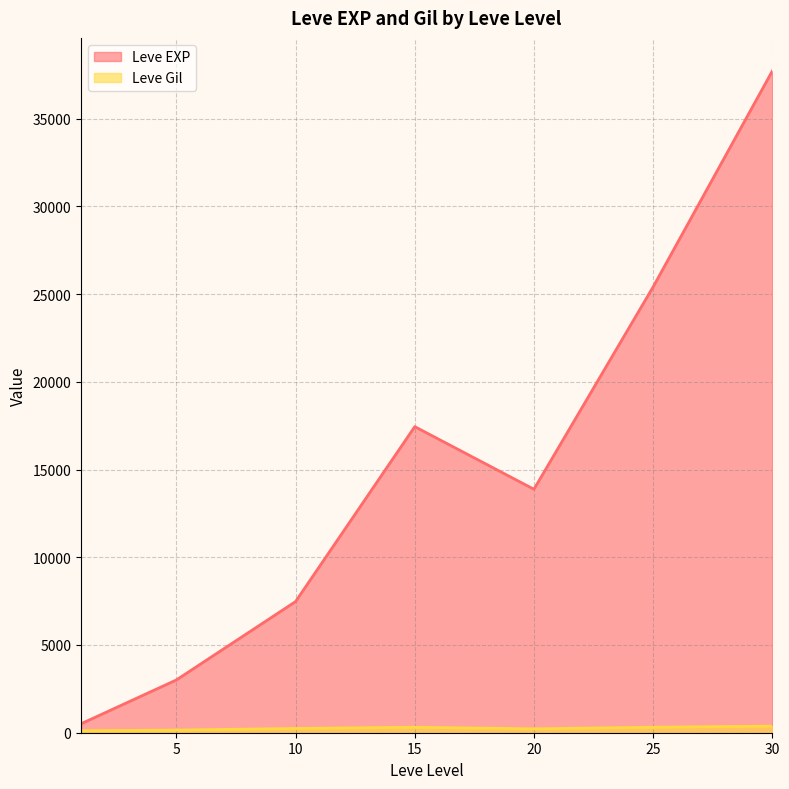

At which label is Leve Gil closest to 317?

10